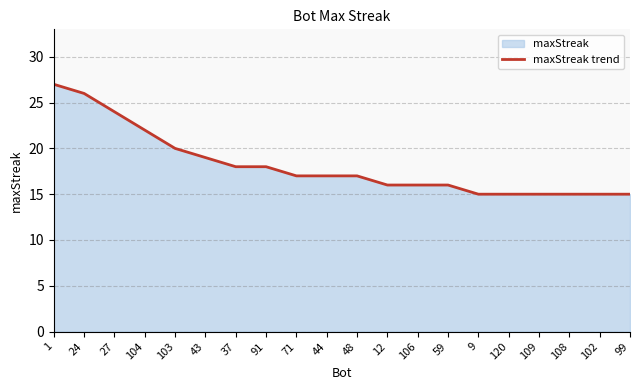

Between 44 and 24, which is larger?

24